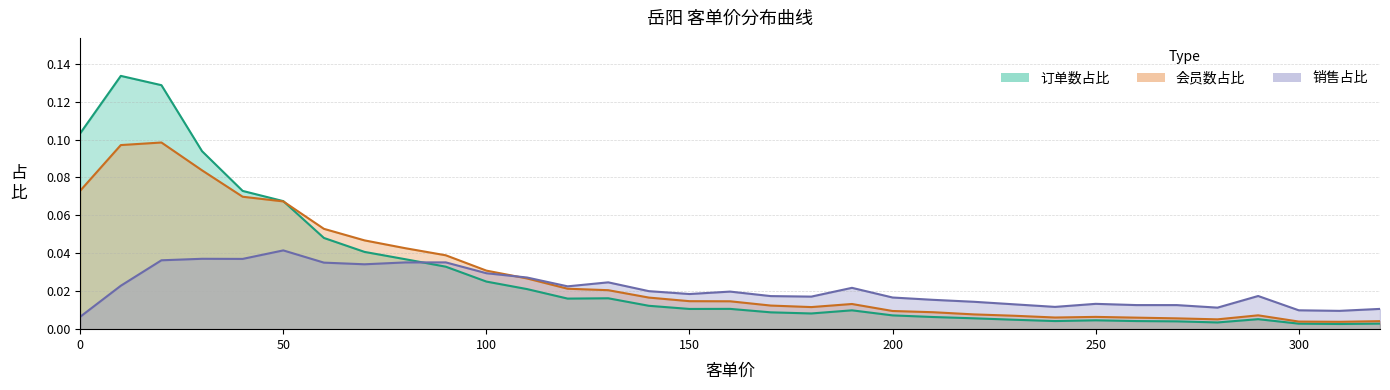

Which category has the lowest value across all series?

310